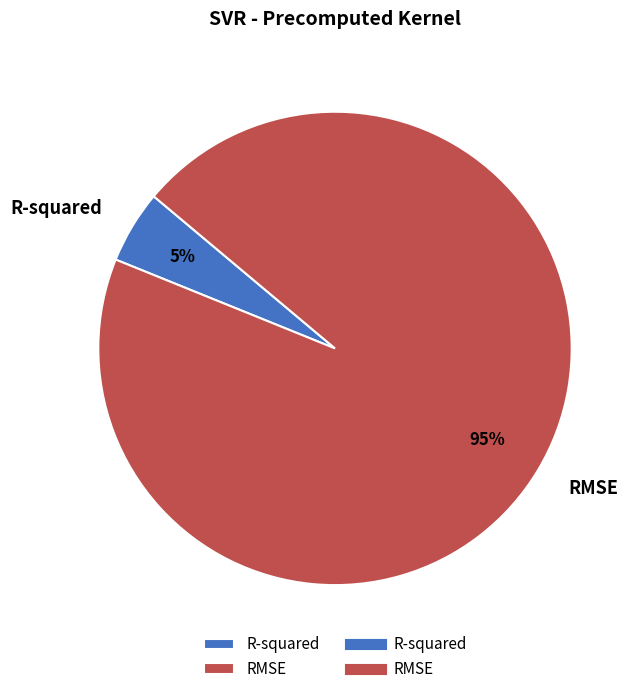

Which slice is the largest?

RMSE